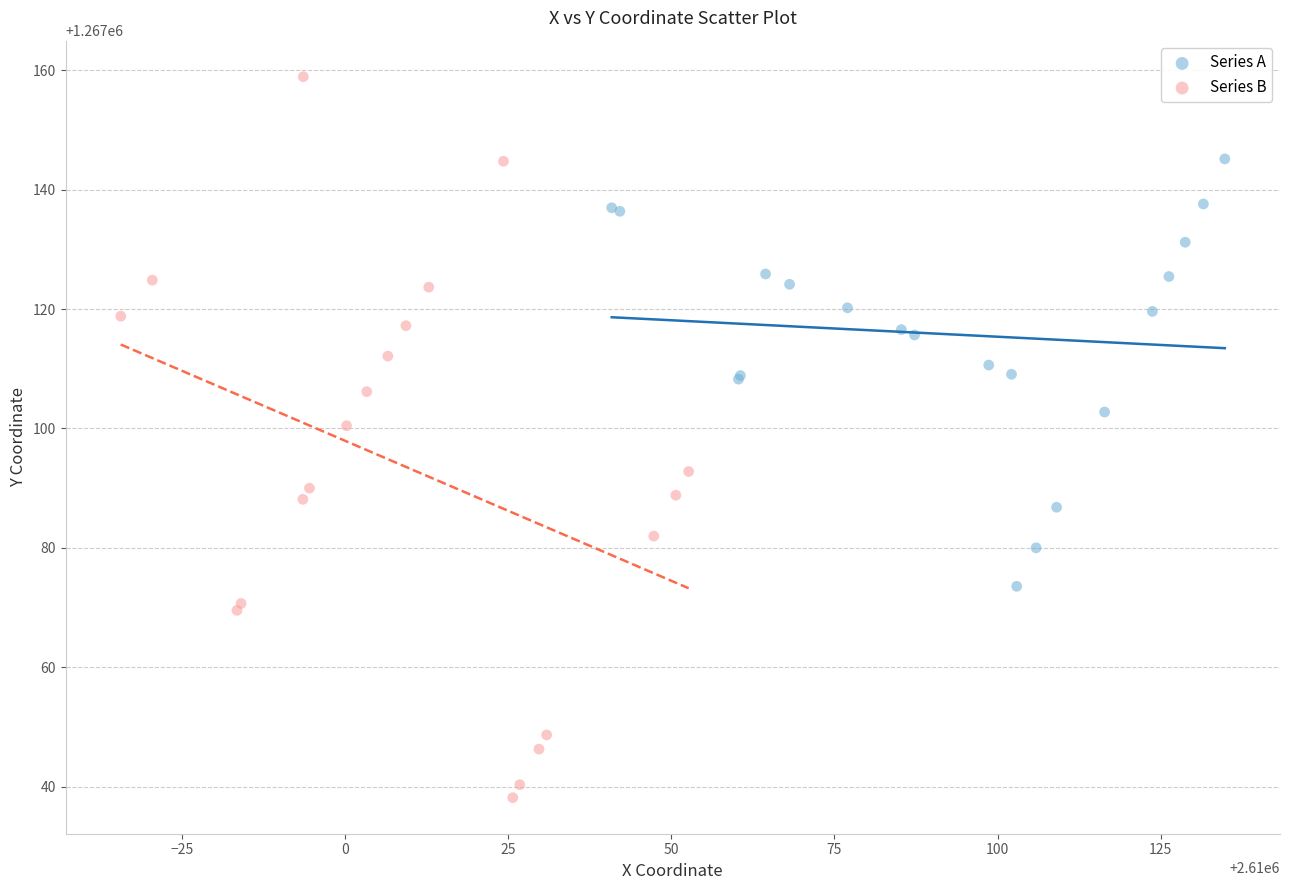

Which series reaches the maximum Y coordinate?

Series B